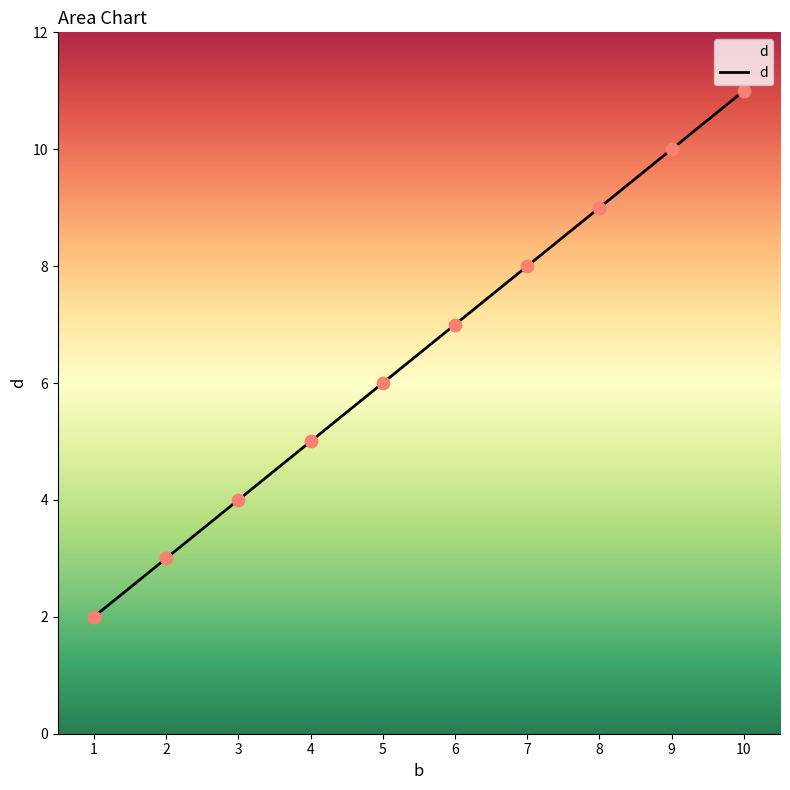

Approximately how many times larger is the value at 2 compared to 7?

0.4